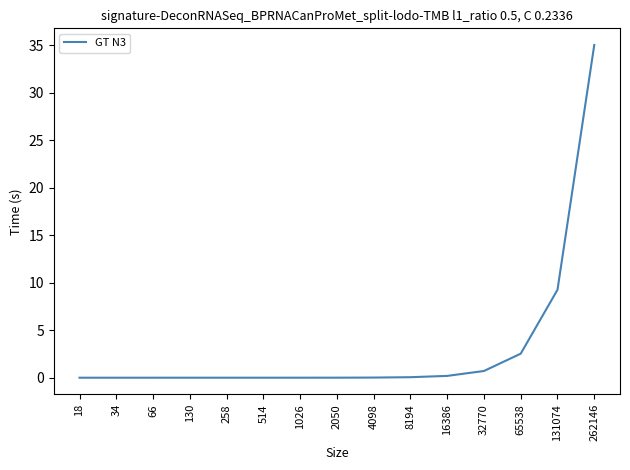

How many lines are shown in the chart?

1